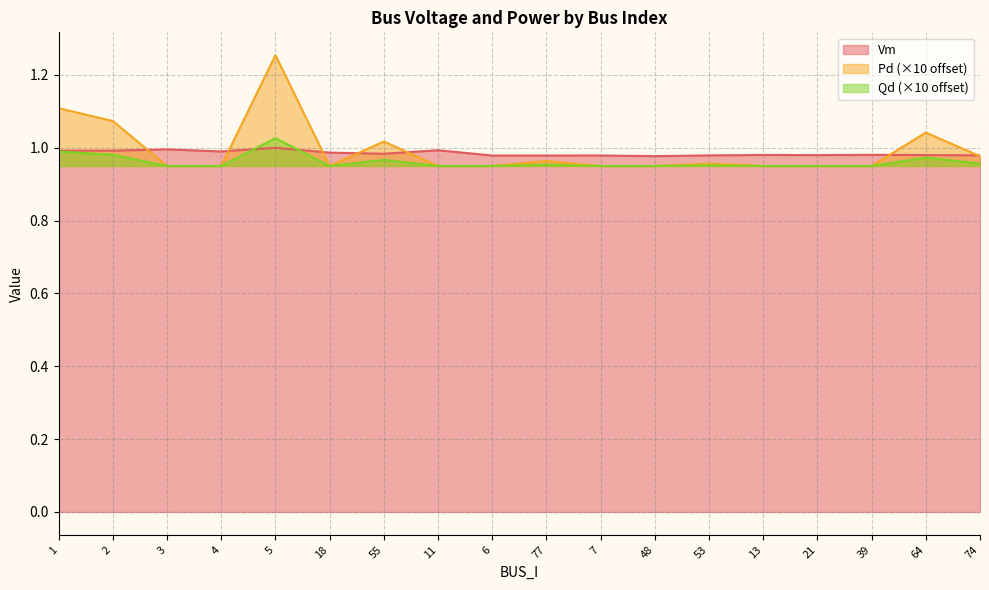

List the series in order of their overall mean, lowest first.

Qd (×10 offset), Vm, Pd (×10 offset)